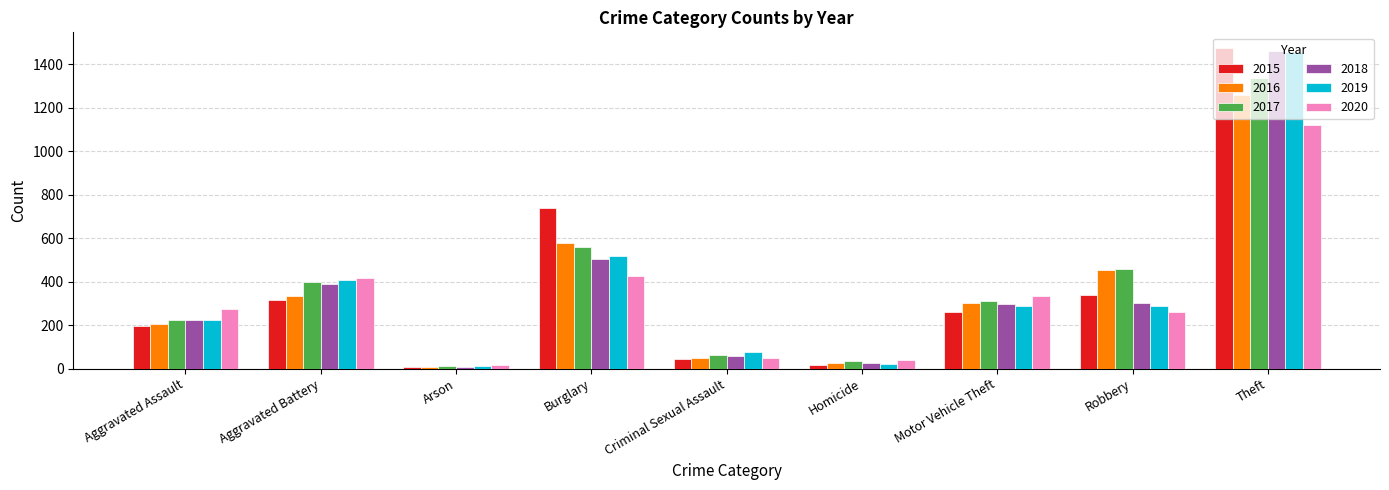

Which category has the highest value in the 2018 series?

Theft